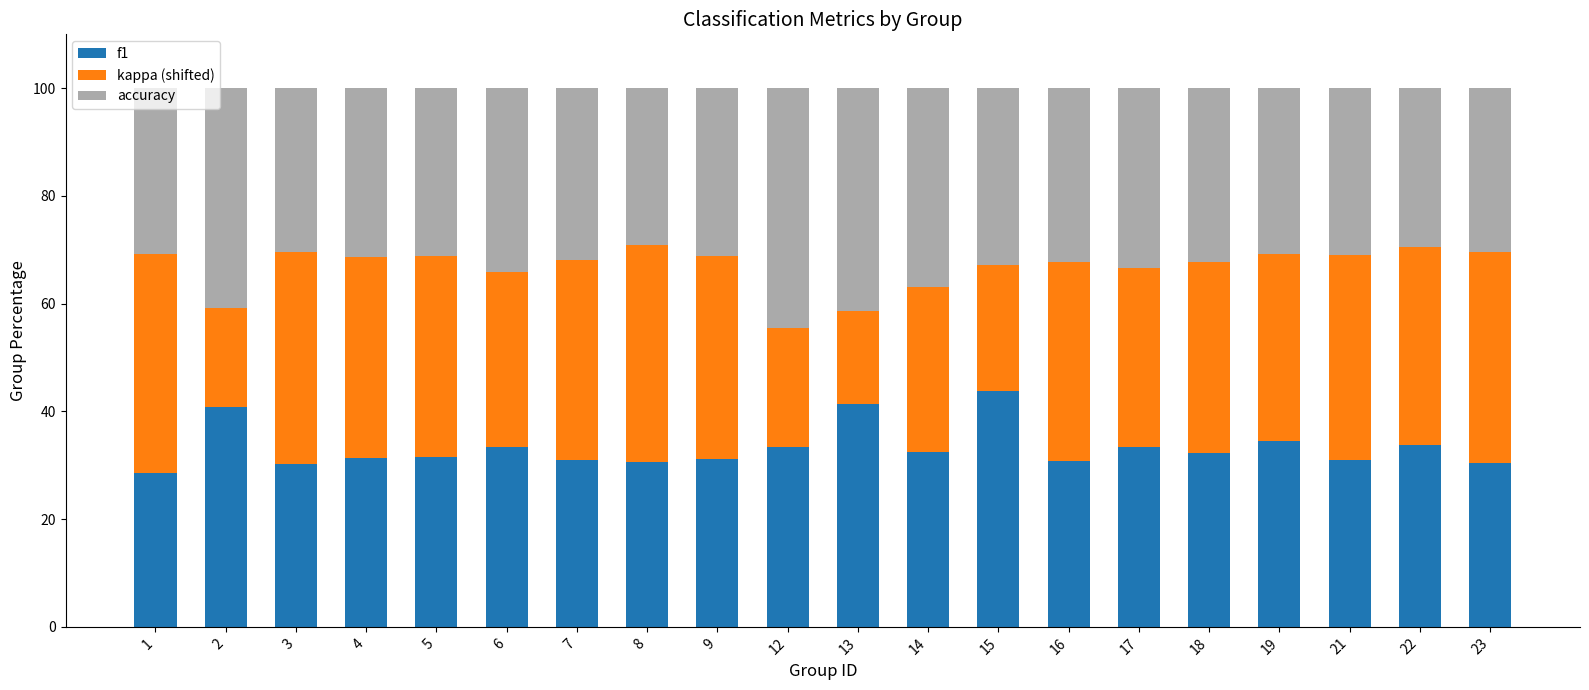

True or false: f1 has a value of 59.3 at 12.

False